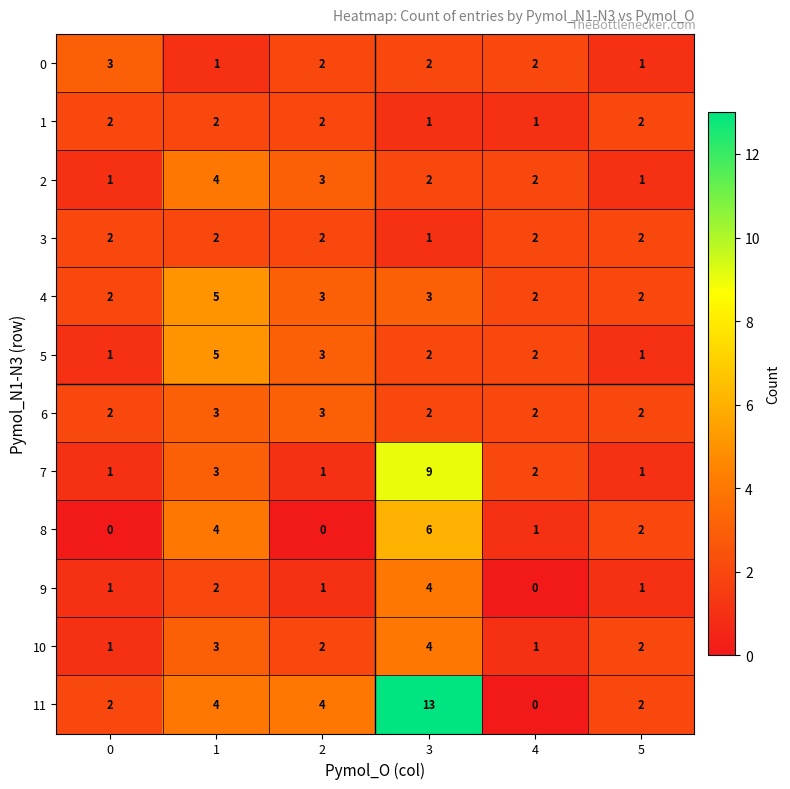

What is the maximum value for 8?

6